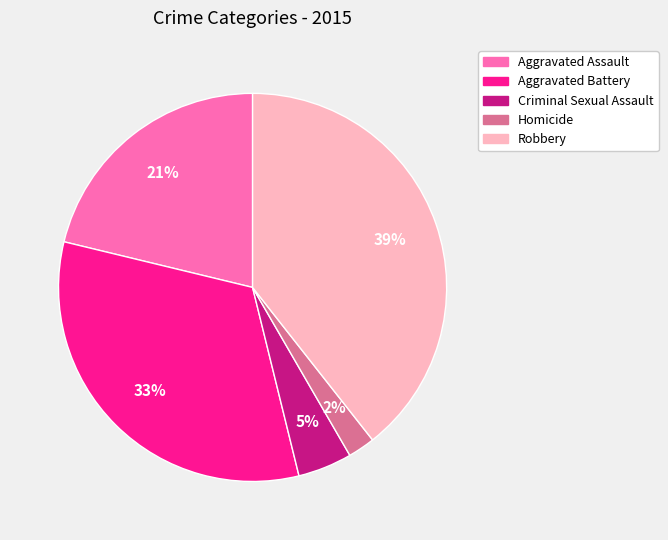

Count the number of slices in the pie.

5